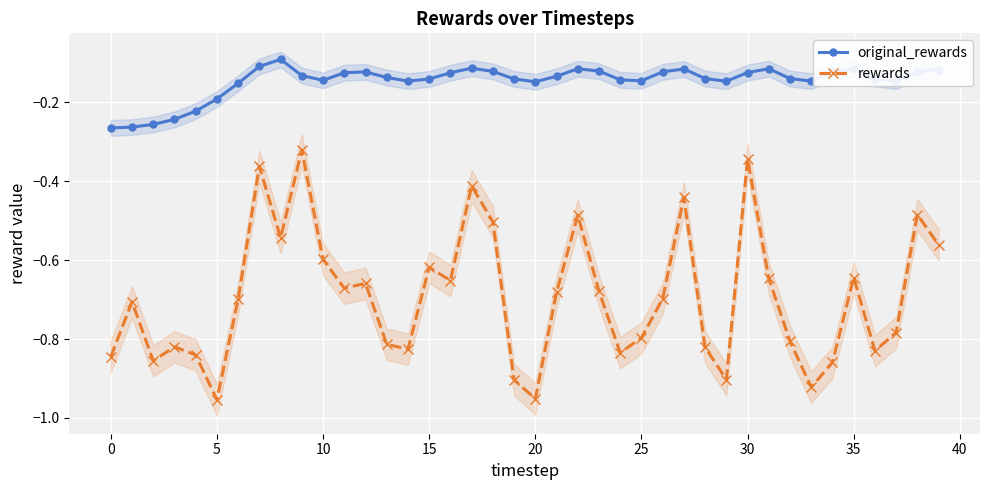

The rewards series shows -0.5 at 30. True or false?

False